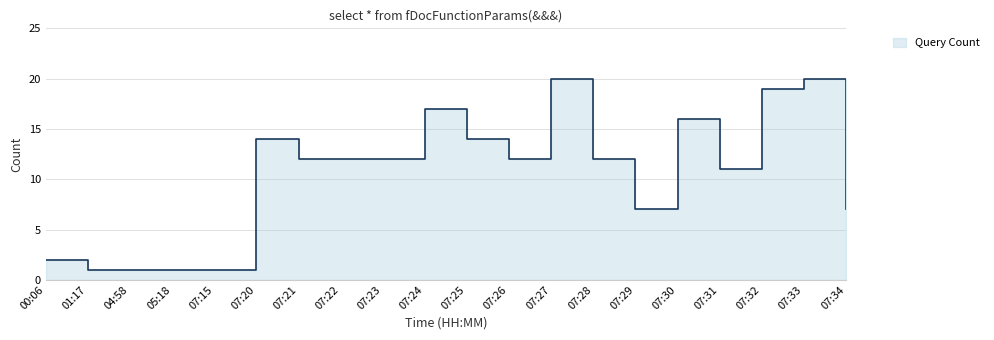

Where is the data nearest to the value 10?

07:31